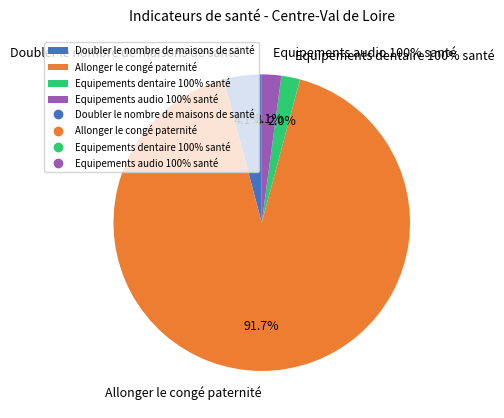

What is the largest slice in the pie chart?

Allonger le congé paternité